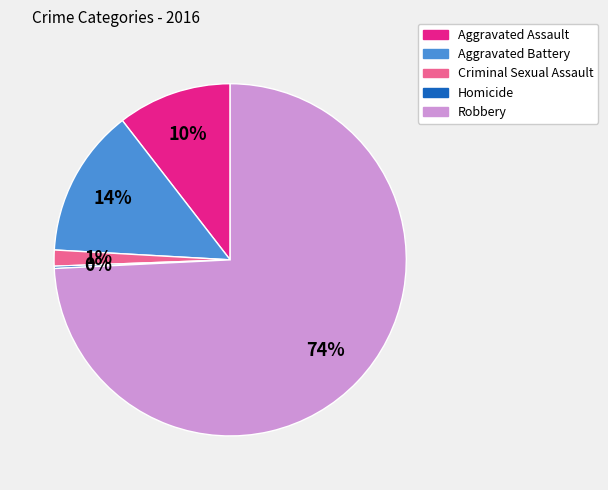

Does any single category account for the majority?

Yes